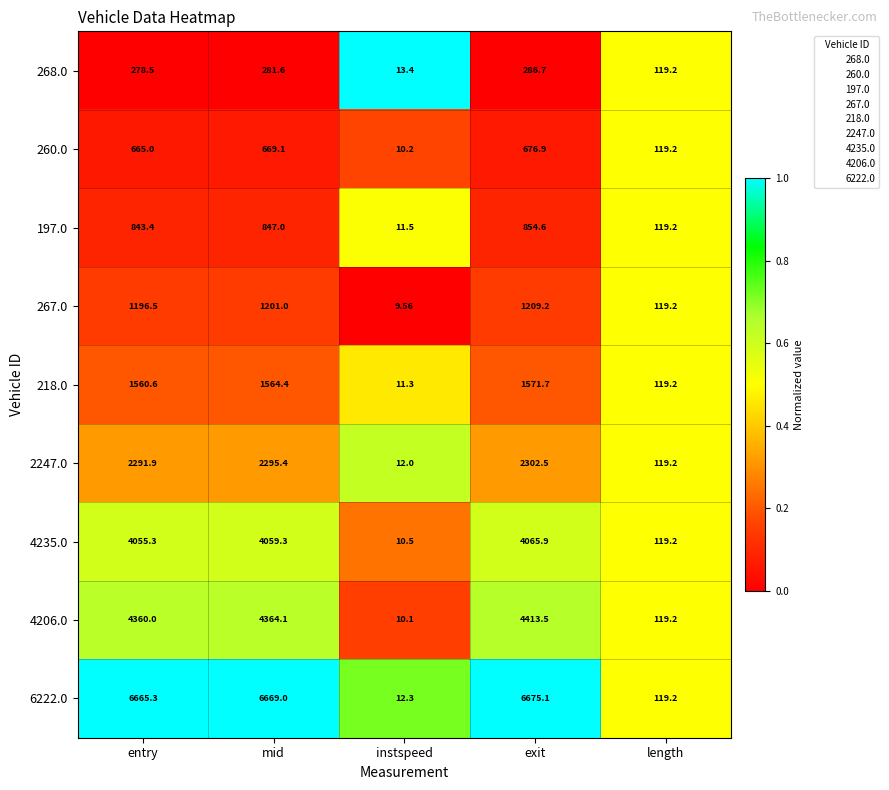

At which category does the chart reach its minimum across all series?

instspeed